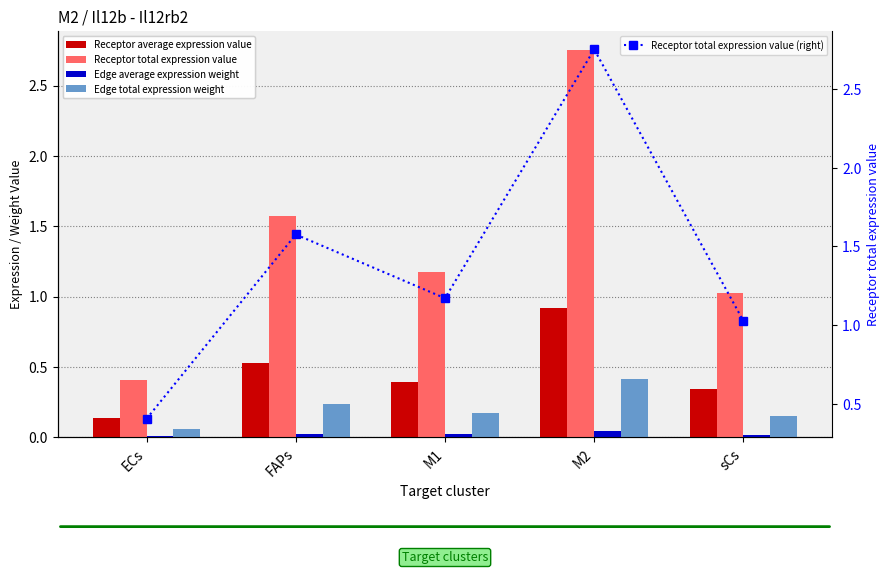

Read the Receptor average expression value value at FAPs.

0.5